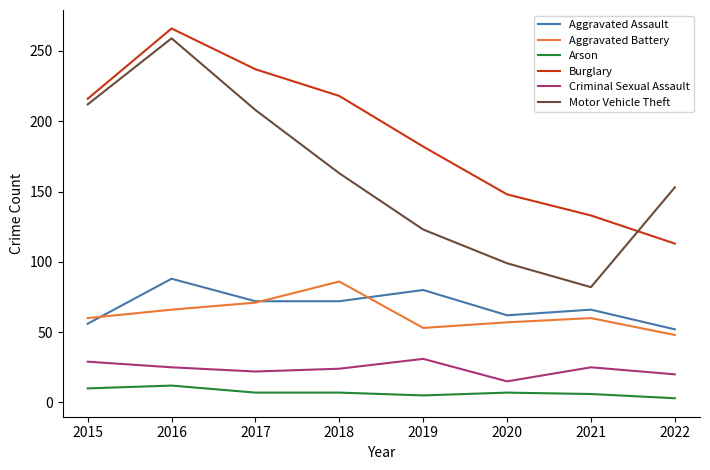

Rank the series at 2020 from highest to lowest value.

Burglary, Motor Vehicle Theft, Aggravated Assault, Aggravated Battery, Criminal Sexual Assault, Arson